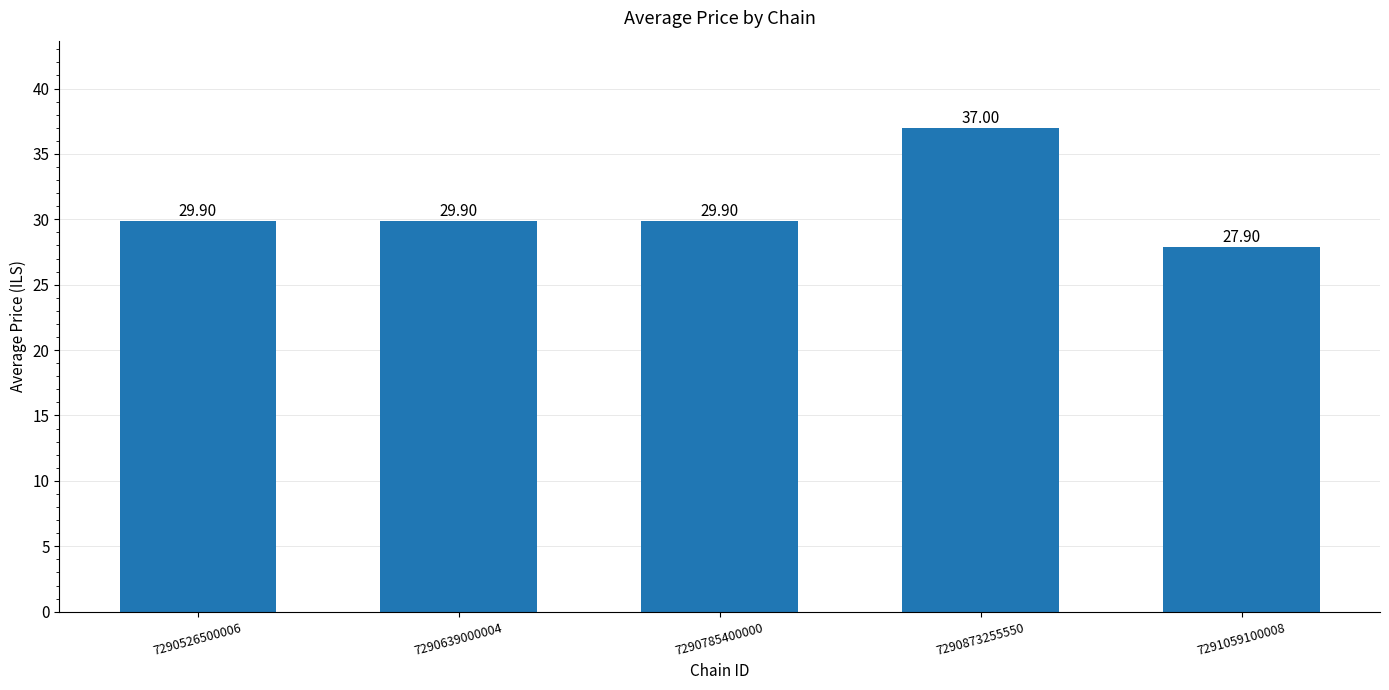

What is the change in value from 7290526500006 to 7291059100008?

-2.0